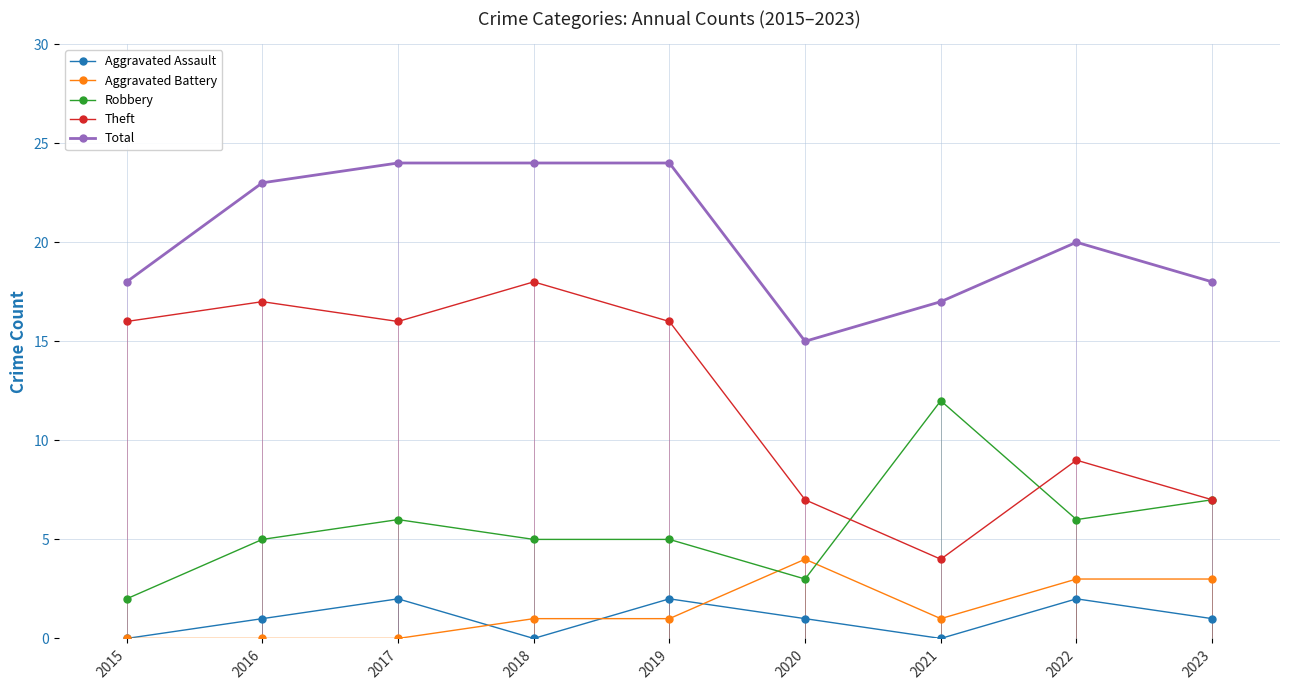

What is the total value across all series at 2016?

46